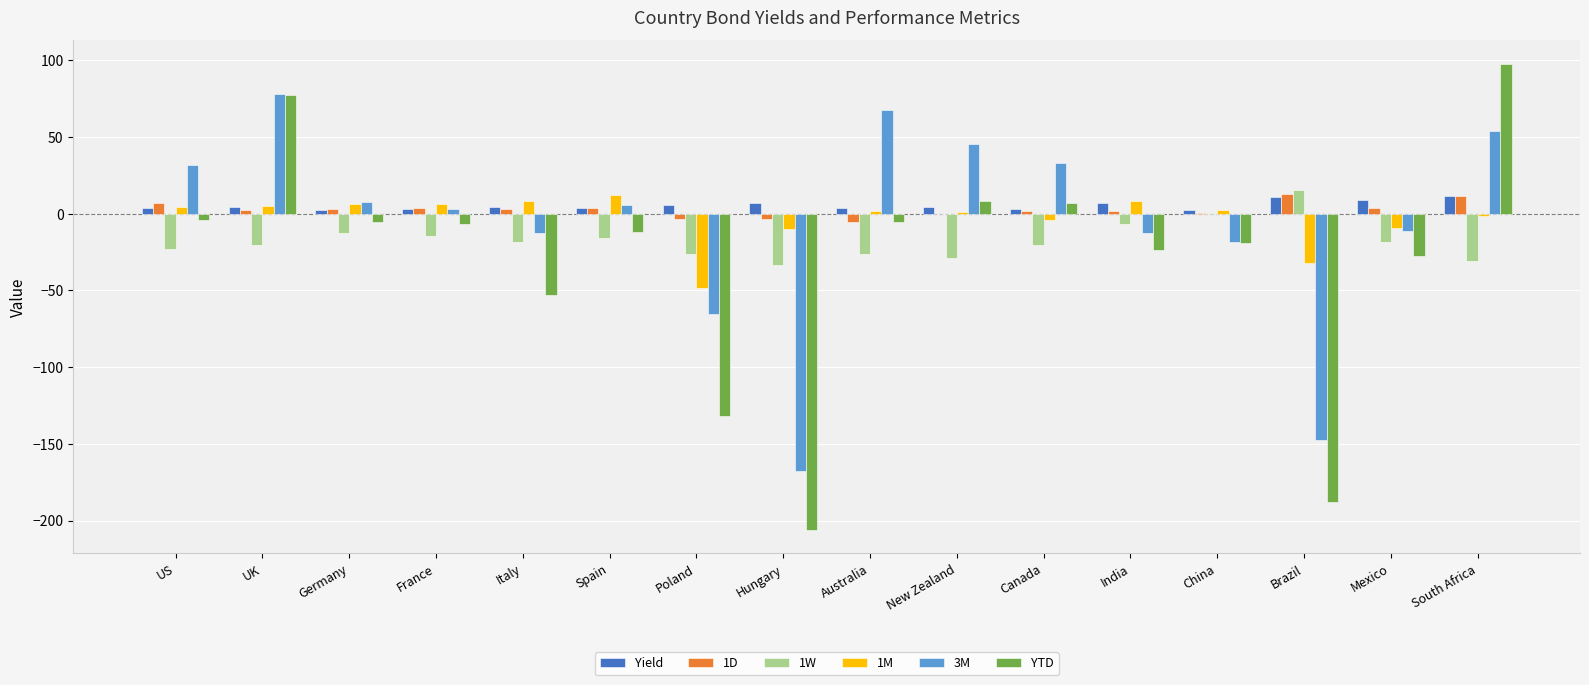

Is it true that YTD equals -5.5 at Germany?

True